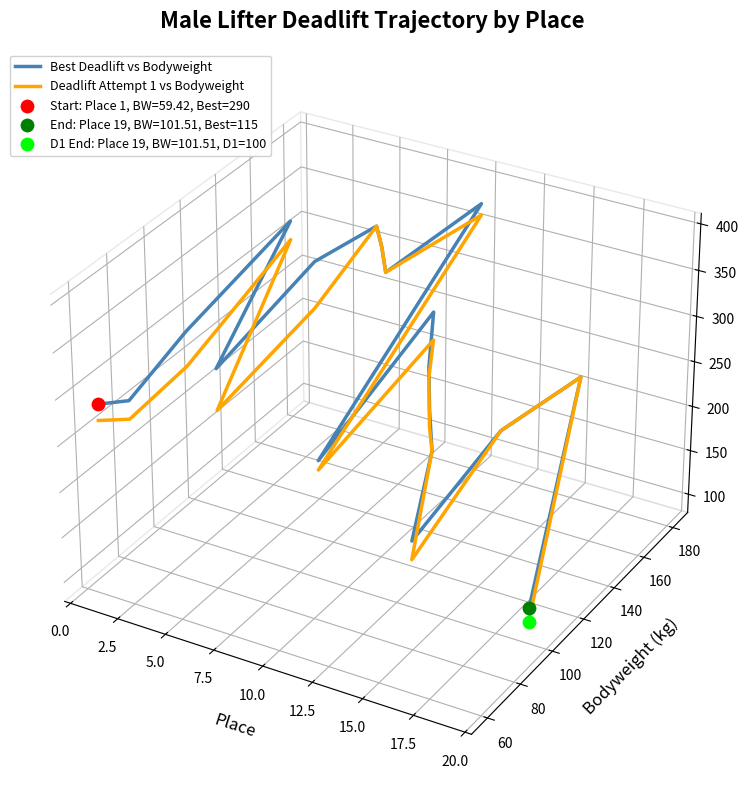

Which series has the largest Y range (max minus min)?

Deadlift Attempt 1 vs Bodyweight